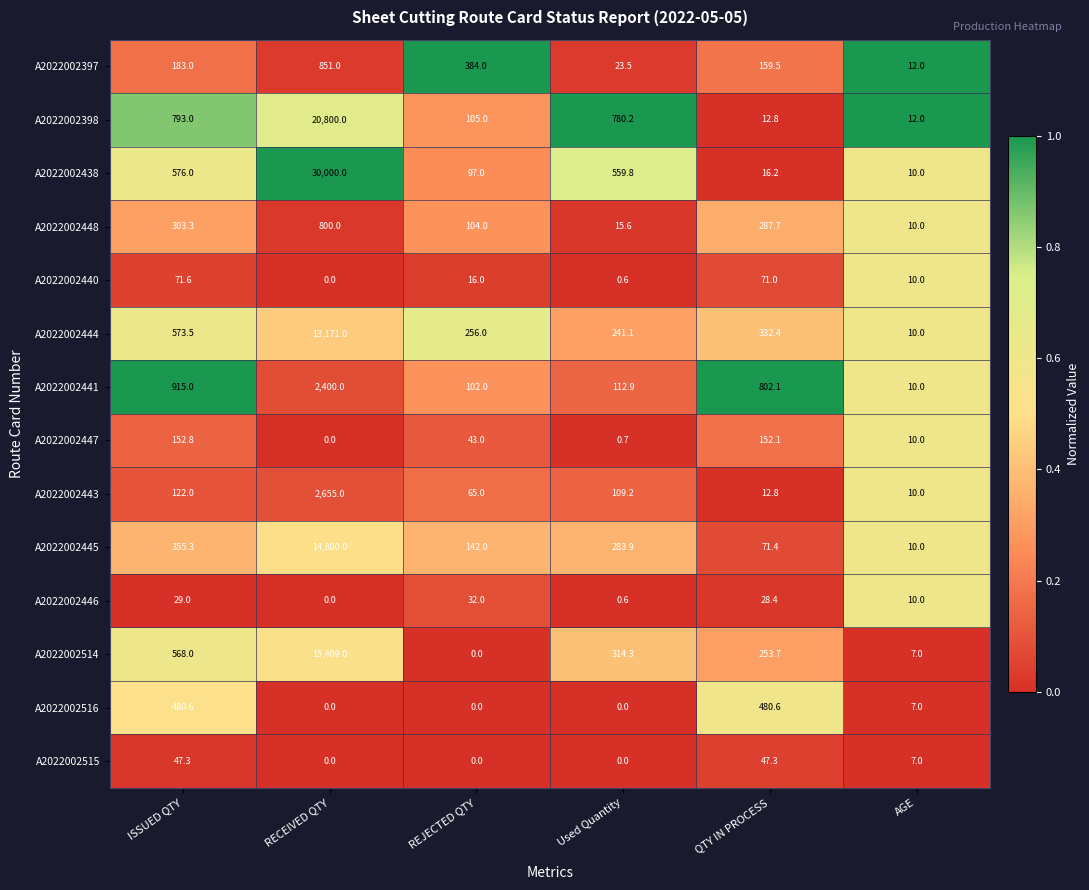

How many data points does each series have?

6